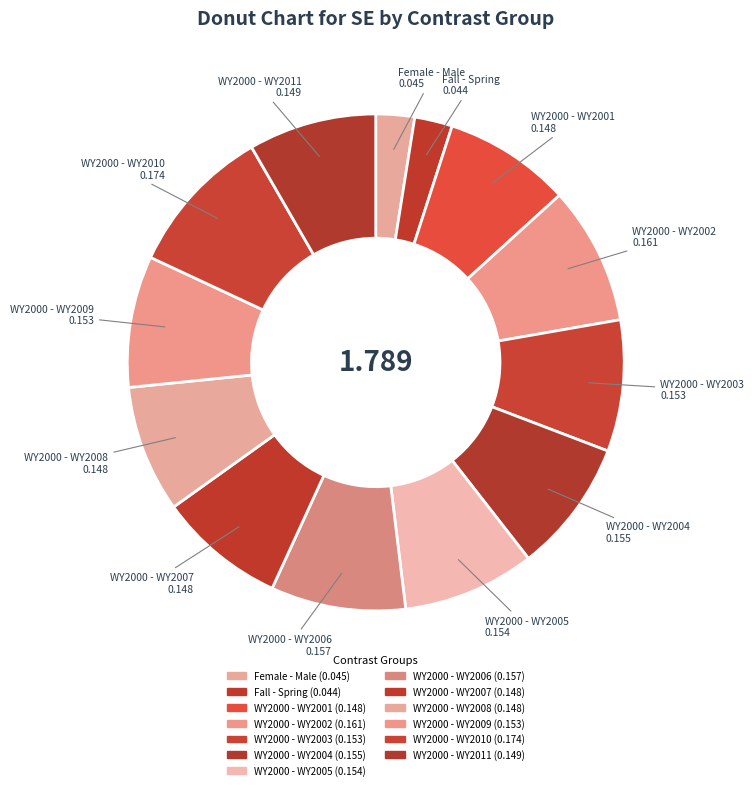

How many slices are in this pie chart?

13